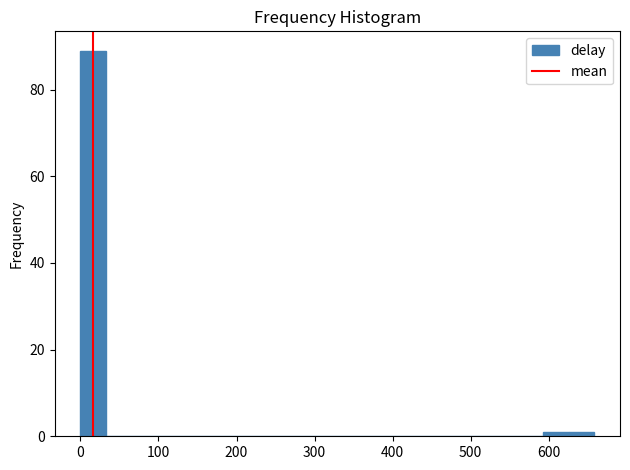

Around what value on the x-axis is the tallest bar? Give the approximate position of its centre, as read against the axis.

20